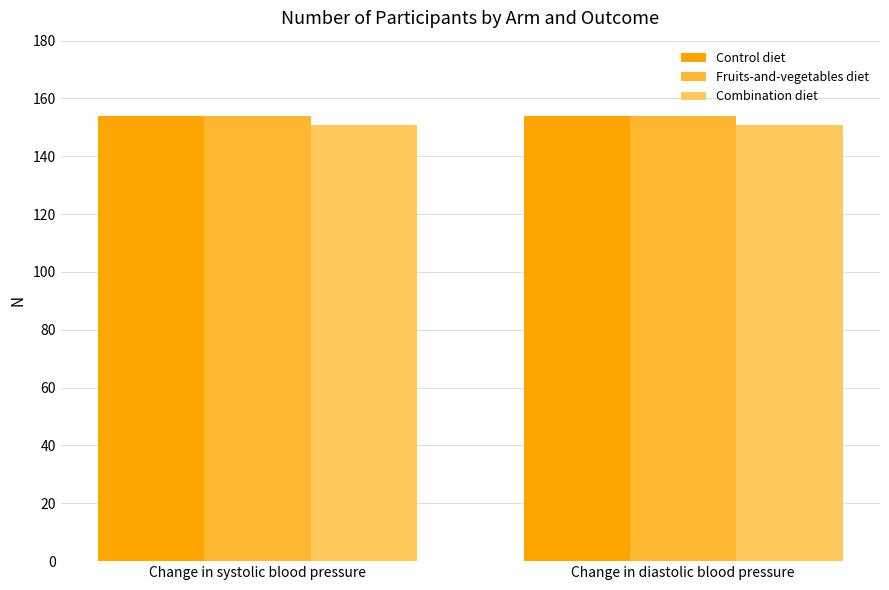

What is the value of the Control diet bar at the 2nd from the left?

154